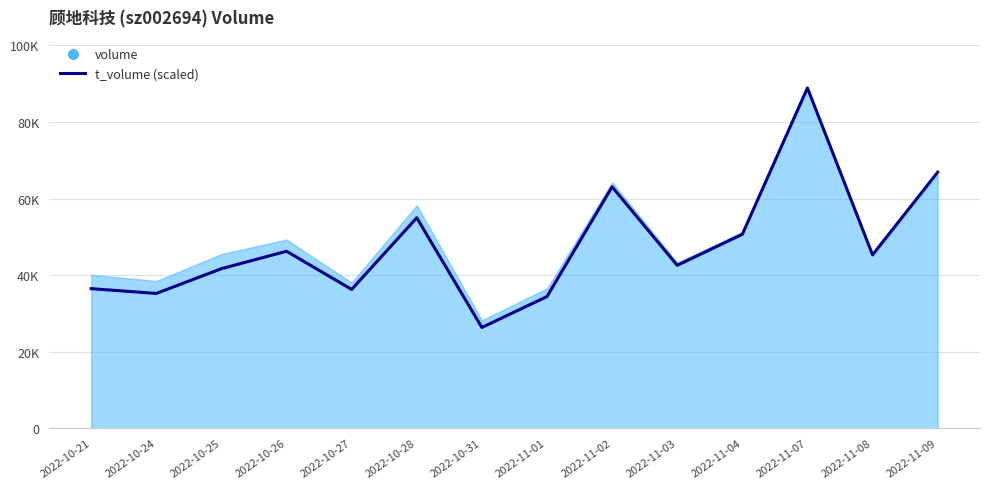

What is the greatest value displayed?

88880.0